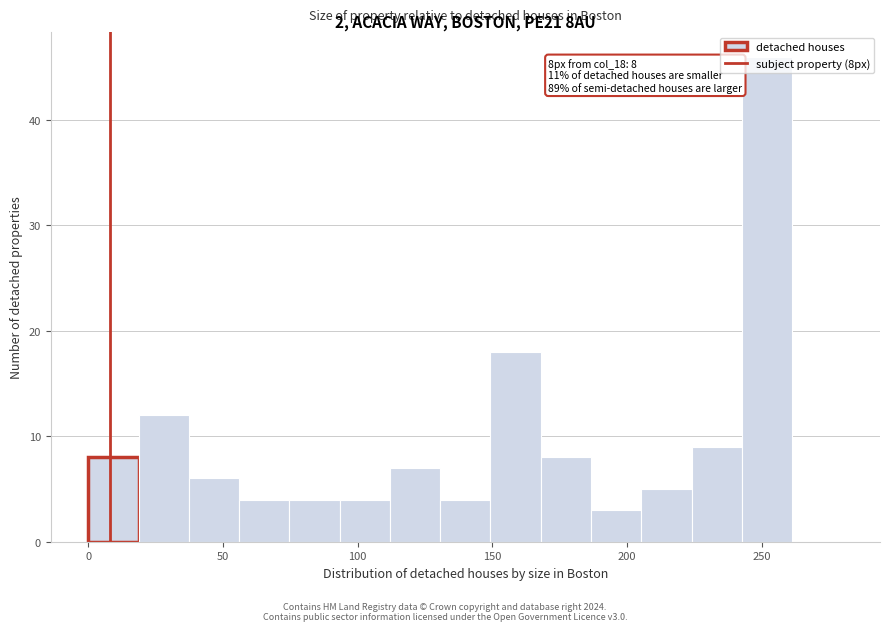

Around what value on the x-axis is the tallest bar? Give the approximate position of its centre, as read against the axis.

250